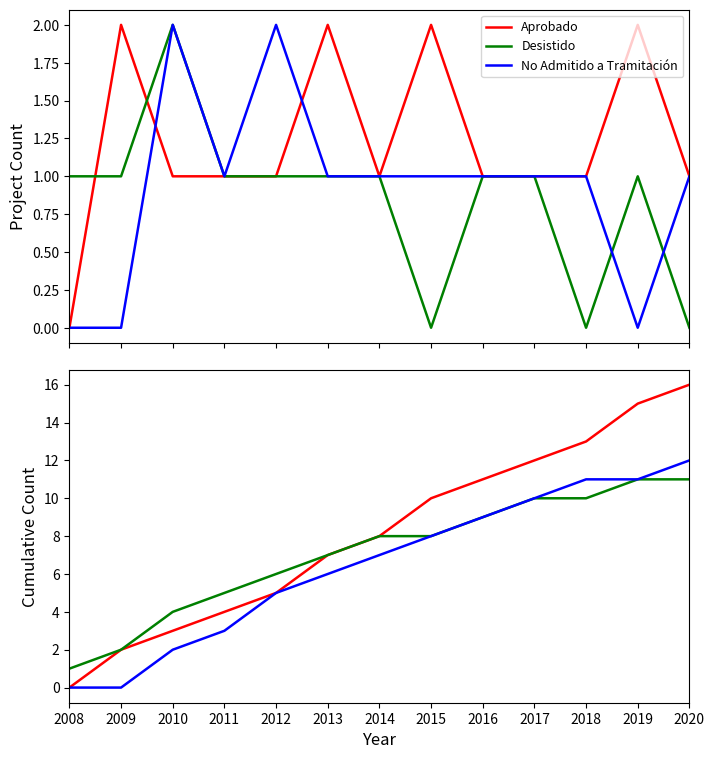

What is the approximate value of No Admitido a Tramitación at 2013, to the nearest 5?

5